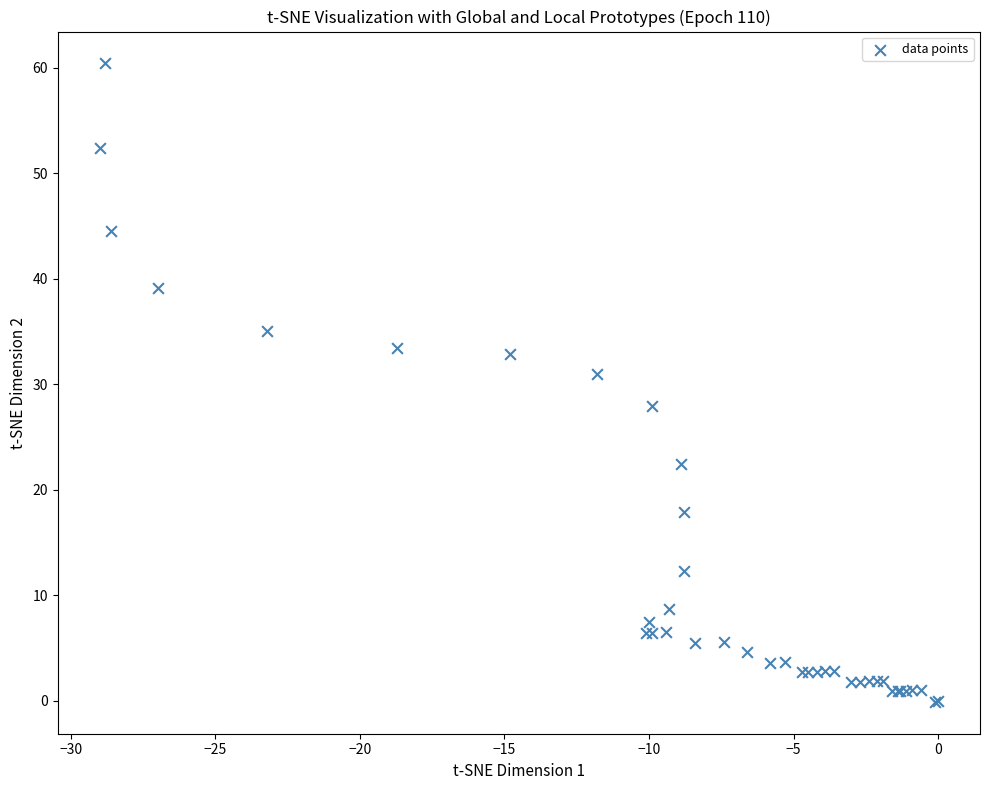

What Y value in the scatter plot is closest to 30?

31.0